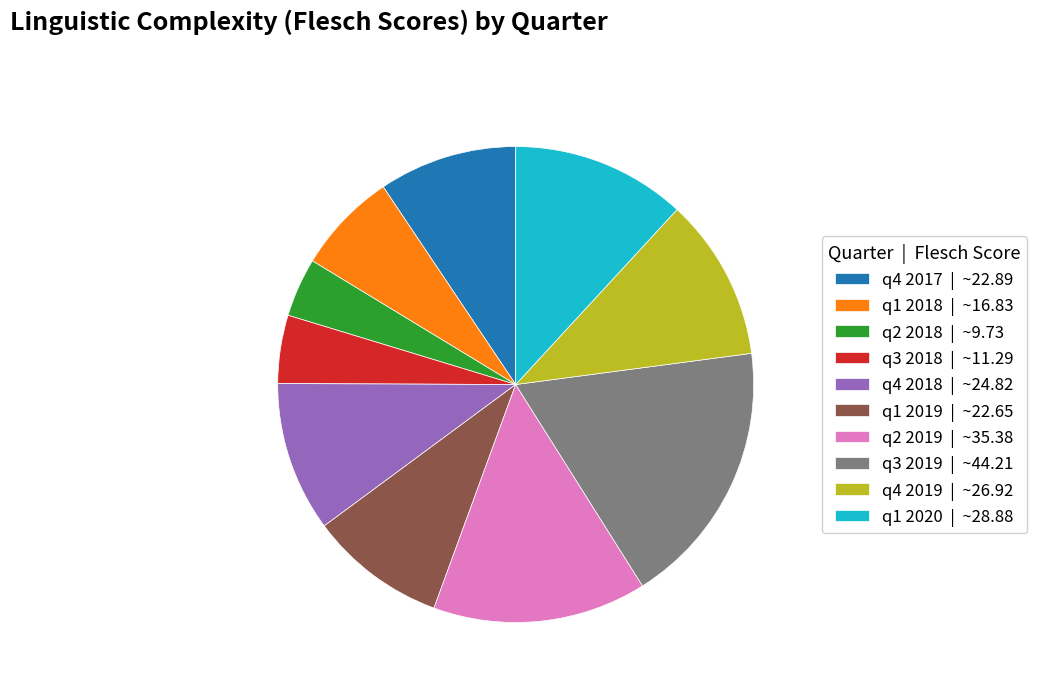

Which has a higher value, q4 2018 or q1 2018?

q4 2018